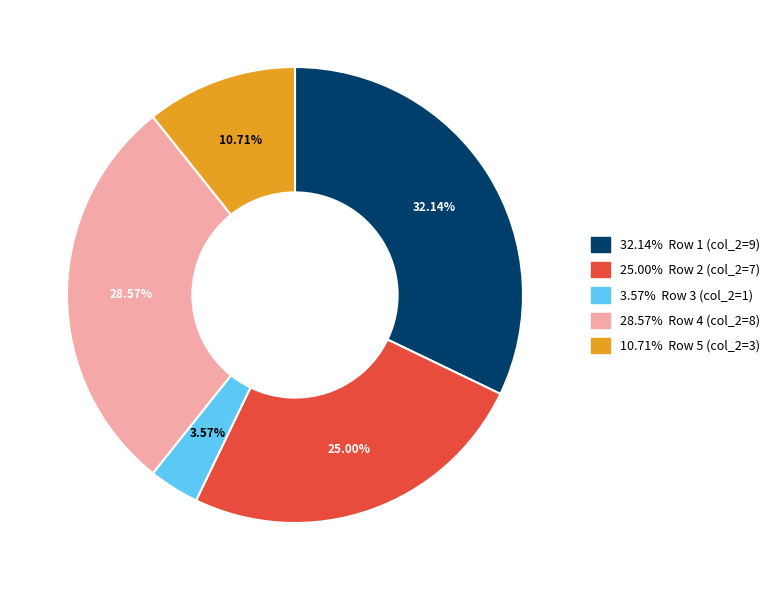

Does any single category account for the majority?

No